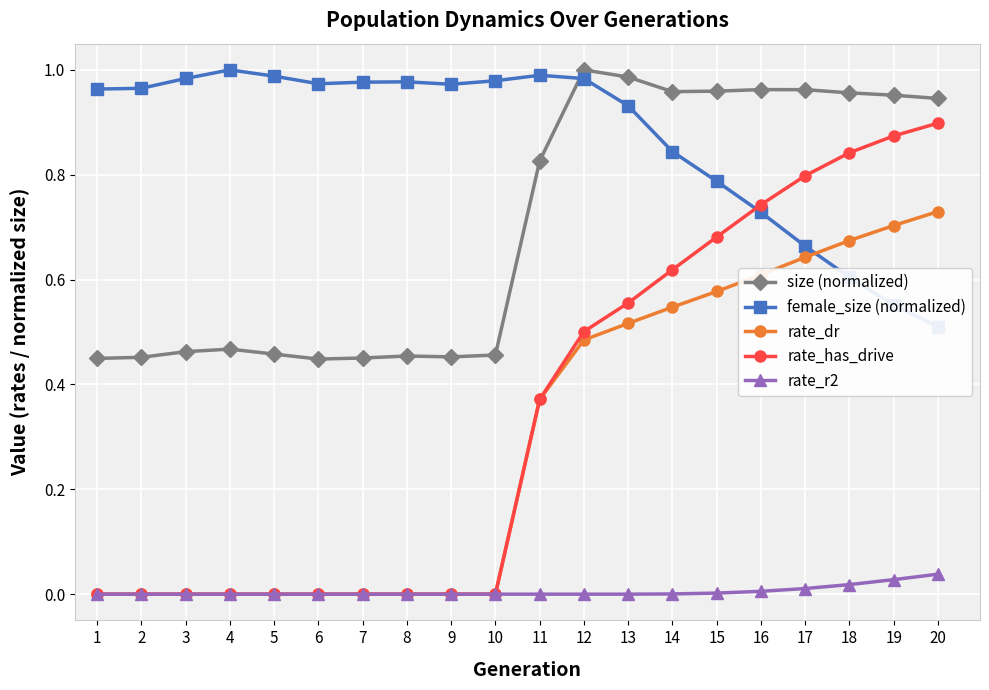

Reading left to right, list all the values displayed in this chart.

size (normalized): 0.4	0.5	0.5	0.5	0.5	0.4	0.5	0.5	0.5	0.5	0.8	1.0	1.0	1.0	1.0	1.0	1.0	1.0	1.0	0.9
female_size (normalized): 1.0	1.0	1.0	1.0	1.0	1.0	1.0	1.0	1.0	1.0	1.0	1.0	0.9	0.8	0.8	0.7	0.7	0.6	0.6	0.5
rate_dr: 0.0	0.0	0.0	0.0	0.0	0.0	0.0	0.0	0.0	0.0	0.4	0.5	0.5	0.5	0.6	0.6	0.6	0.7	0.7	0.7
rate_has_drive: 0.0	0.0	0.0	0.0	0.0	0.0	0.0	0.0	0.0	0.0	0.4	0.5	0.6	0.6	0.7	0.7	0.8	0.8	0.9	0.9
rate_r2: 0.0	0.0	0.0	0.0	0.0	0.0	0.0	0.0	0.0	0.0	0.0	0.0	0.0	0.0	0.0	0.0	0.0	0.0	0.0	0.0